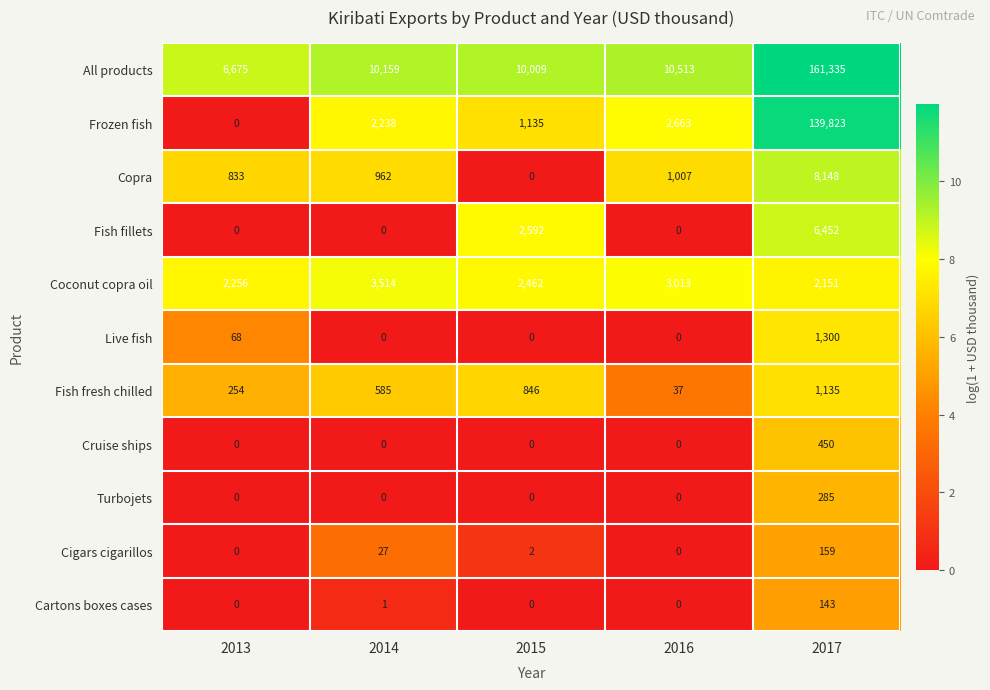

What is the sum of all Frozen fish values?

145859